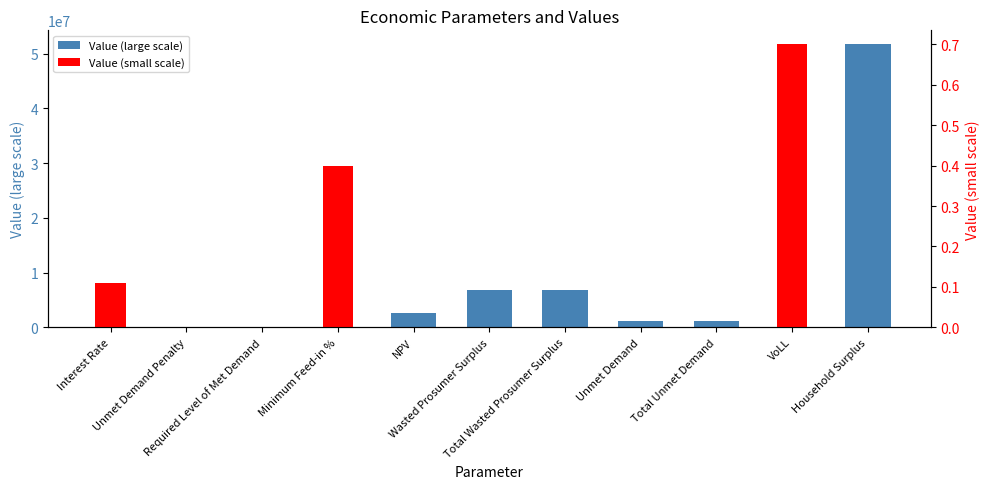

How many data points in Value (large scale) are less than 1146088?

5